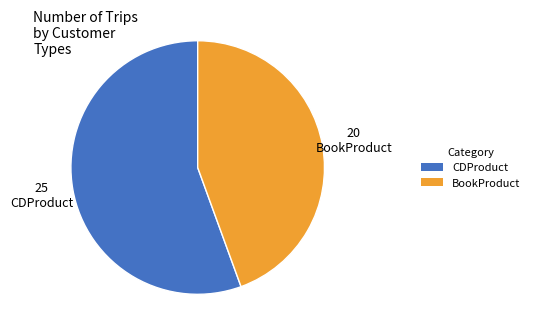

Is it true that BookProduct is 52% of the pie?

False